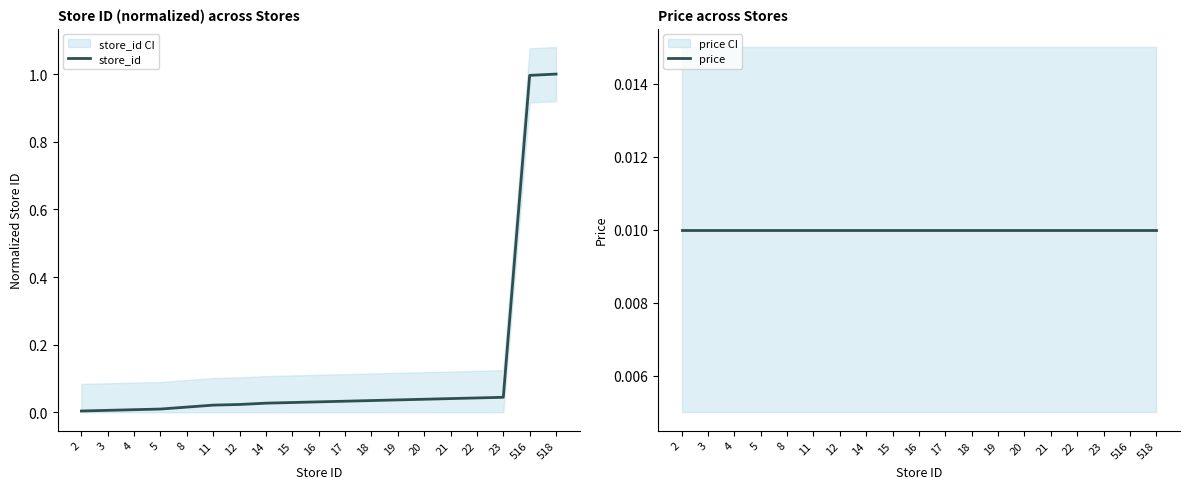

Which category has the highest value across all series?

518